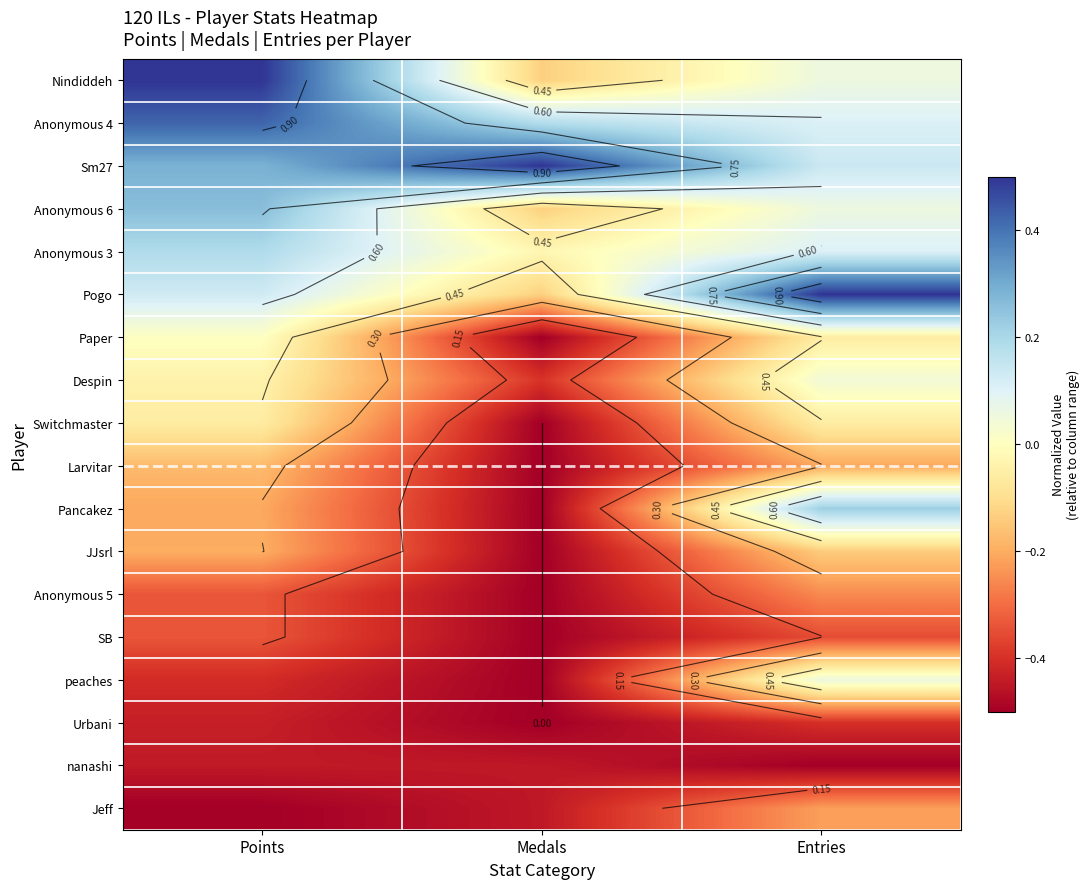

Which category has the lowest value in the Urbani series?

Medals